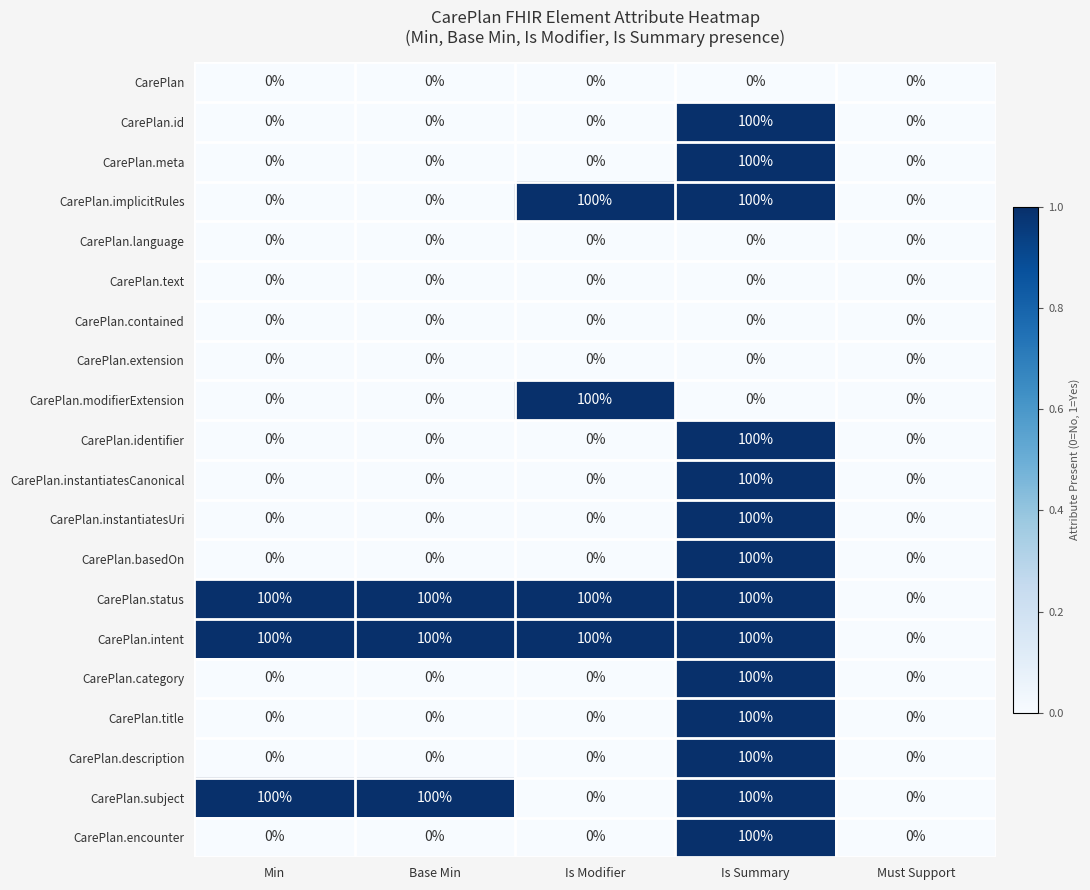

Is it true that CarePlan.category equals 57 at Must Support?

False